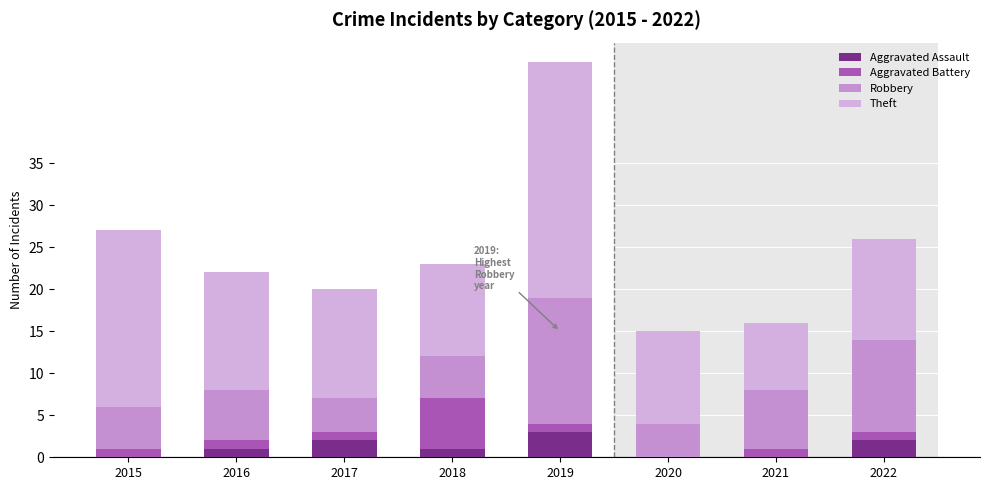

List the series in order of their peak value, lowest first.

Aggravated Assault, Aggravated Battery, Robbery, Theft